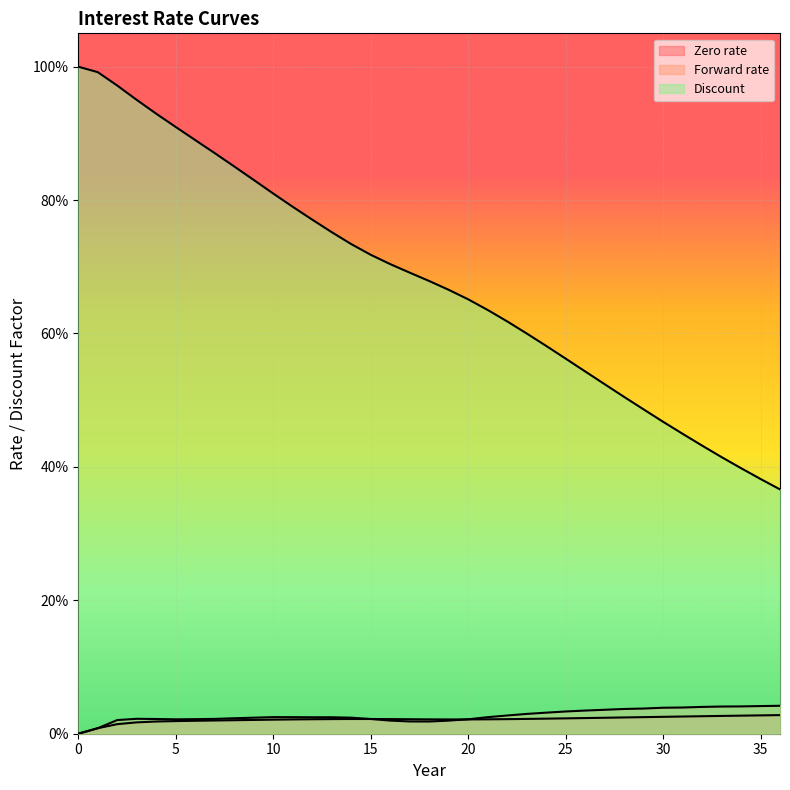

True or false: Forward rate has a value of 0.0 at 4.

False